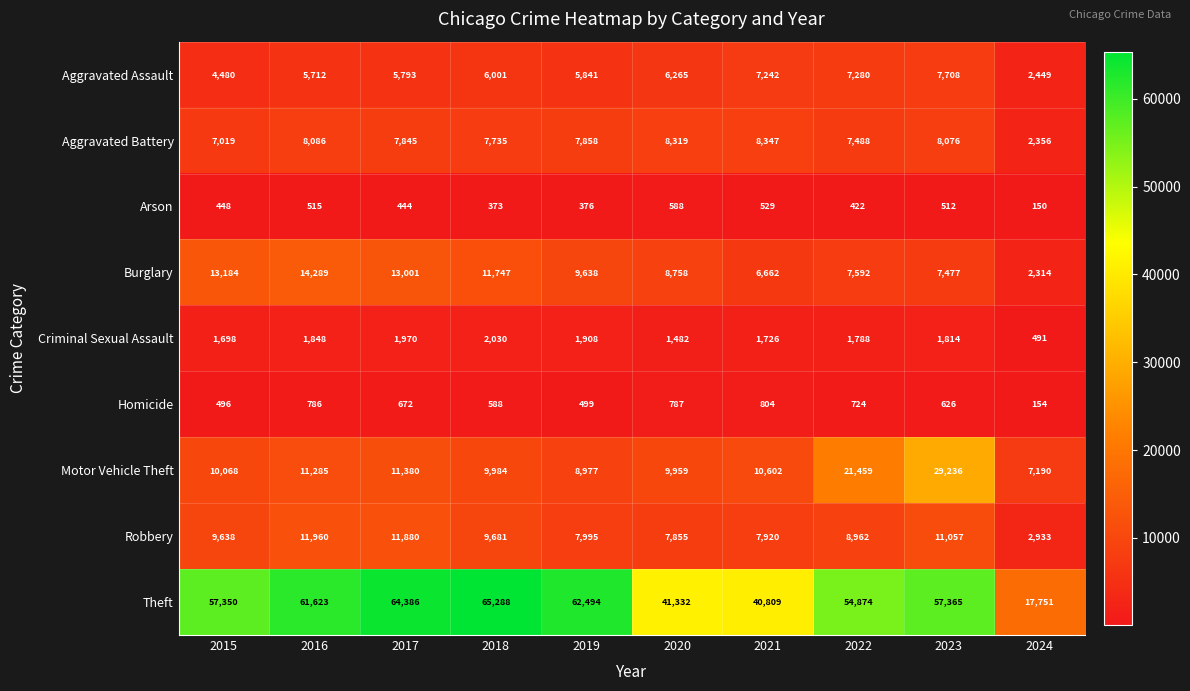

What is the difference between the highest and lowest values at 2020?

40744